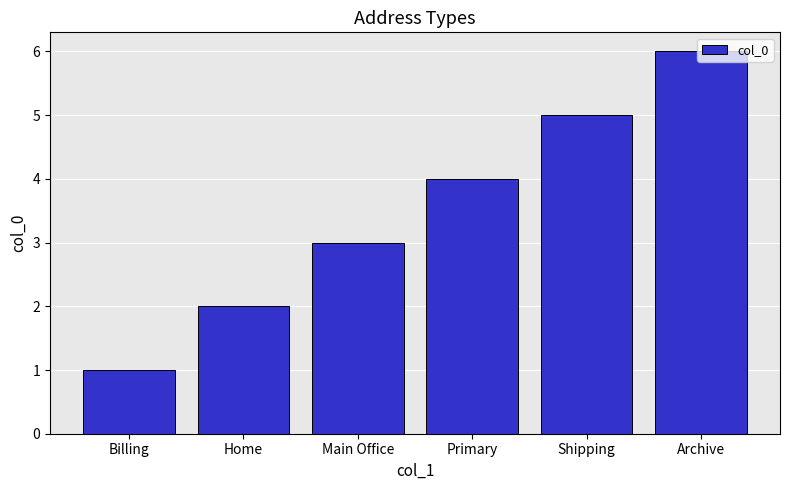

How many bars are there in total?

6